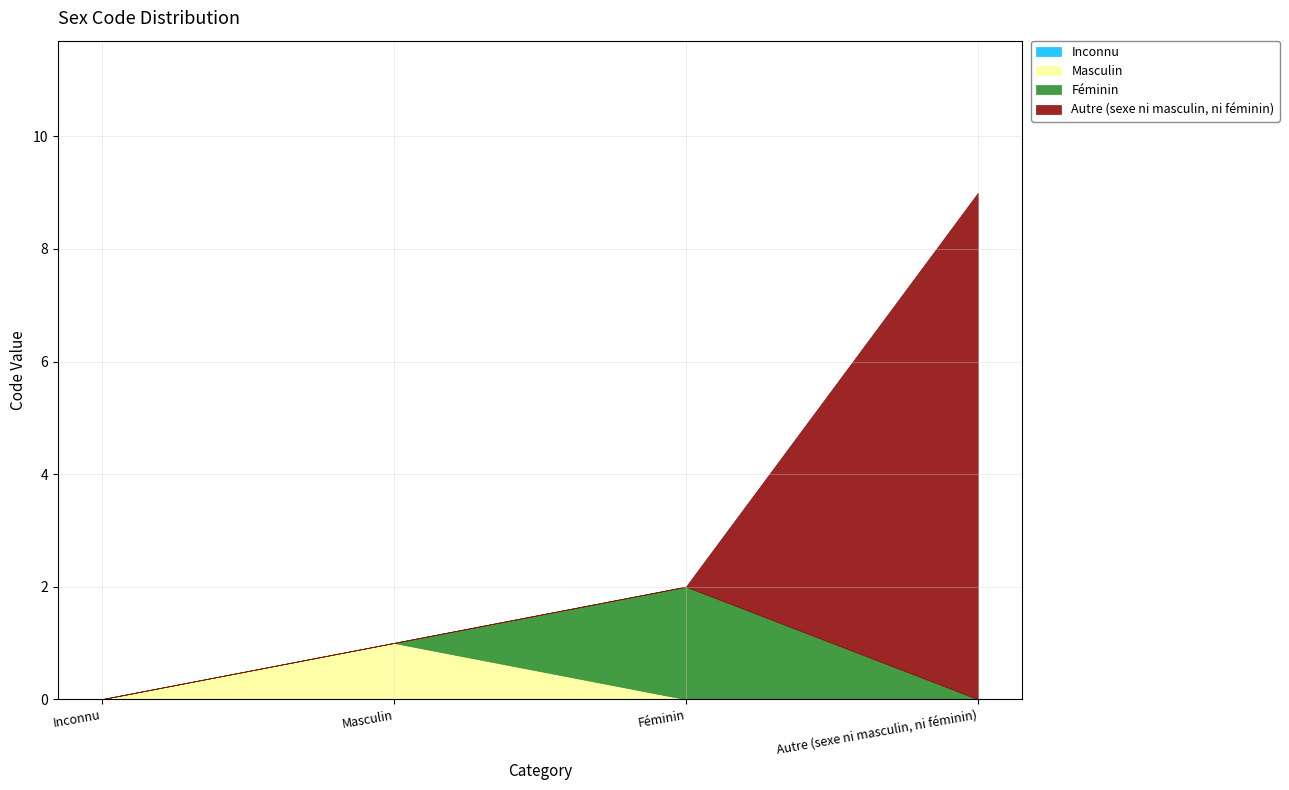

What is the maximum value shown in the chart?

9